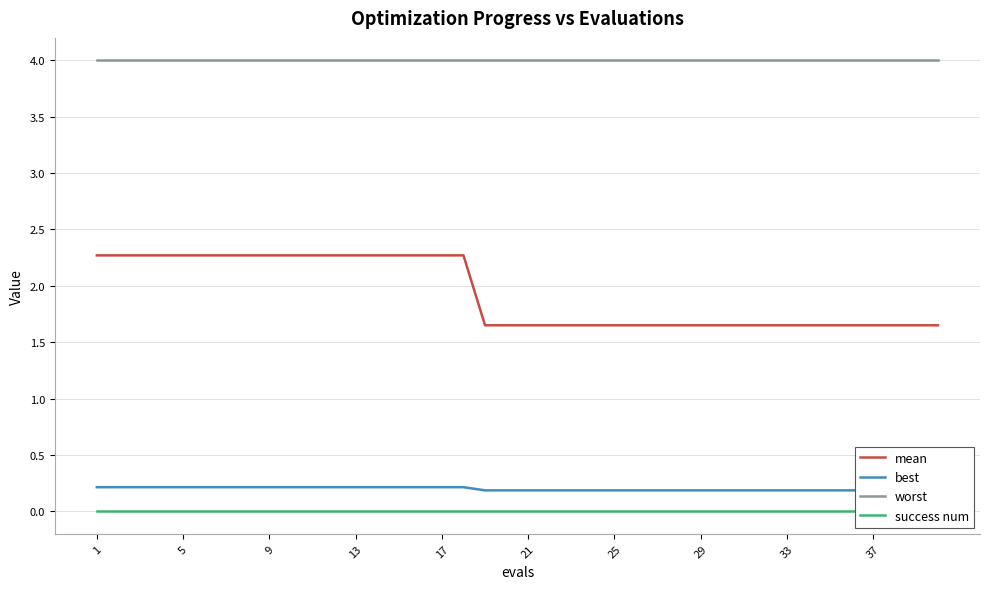

True or false: mean and worst cross at least once.

False